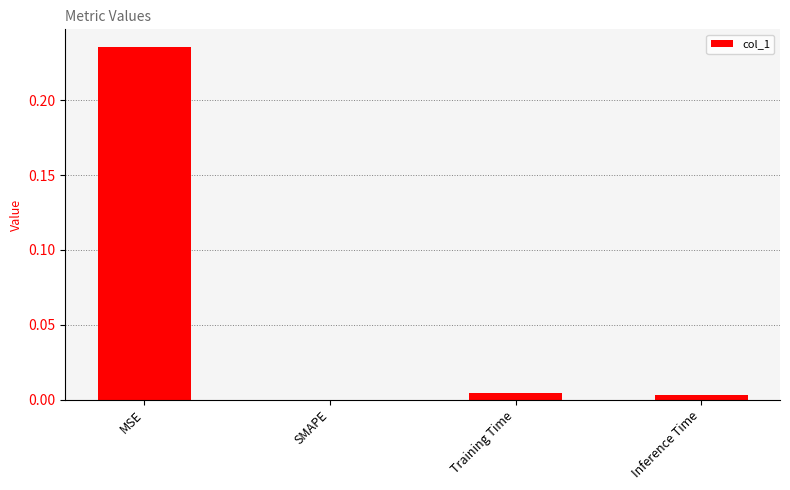

Is it true that the value at Training Time is 0.0?

True